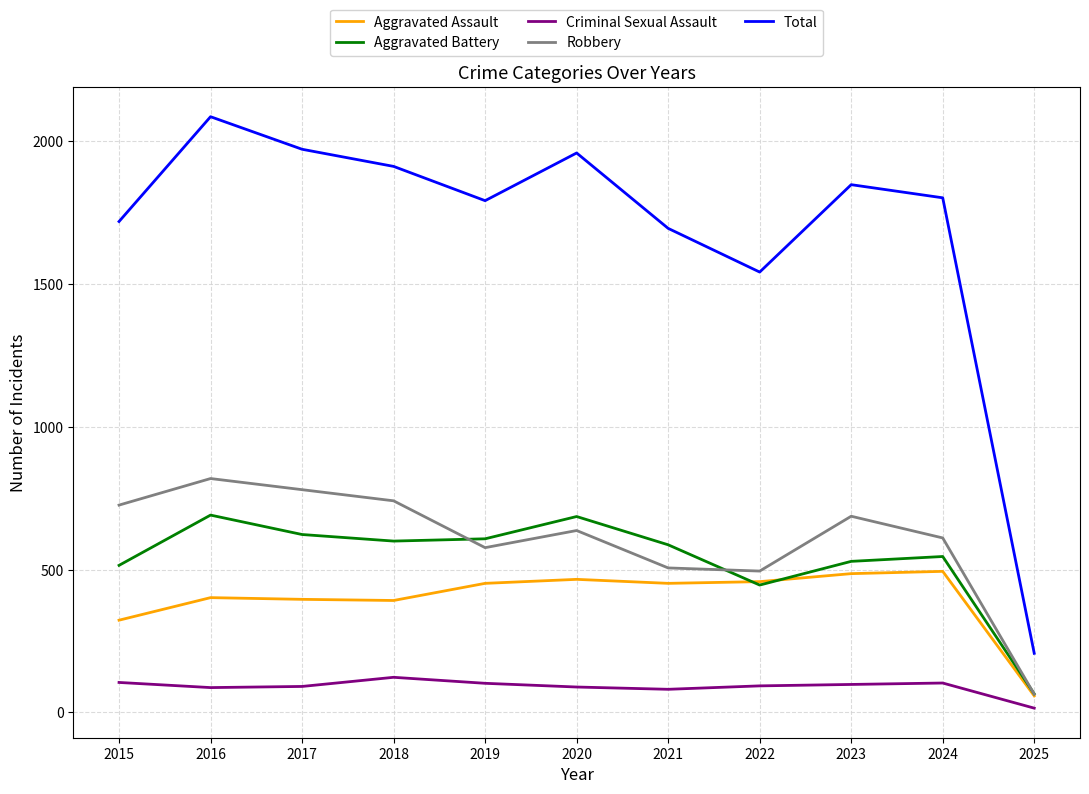

What is the difference between the maximum and minimum values in the Aggravated Assault series?

436